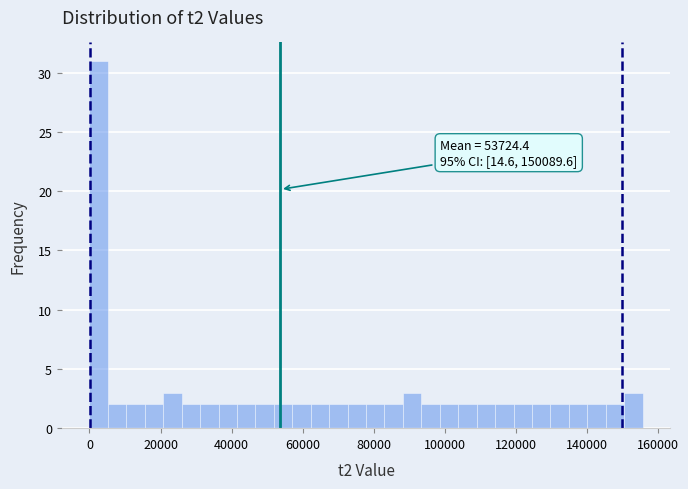

Read against the x-axis, roughly where is the centre of the tallest bar?

2000